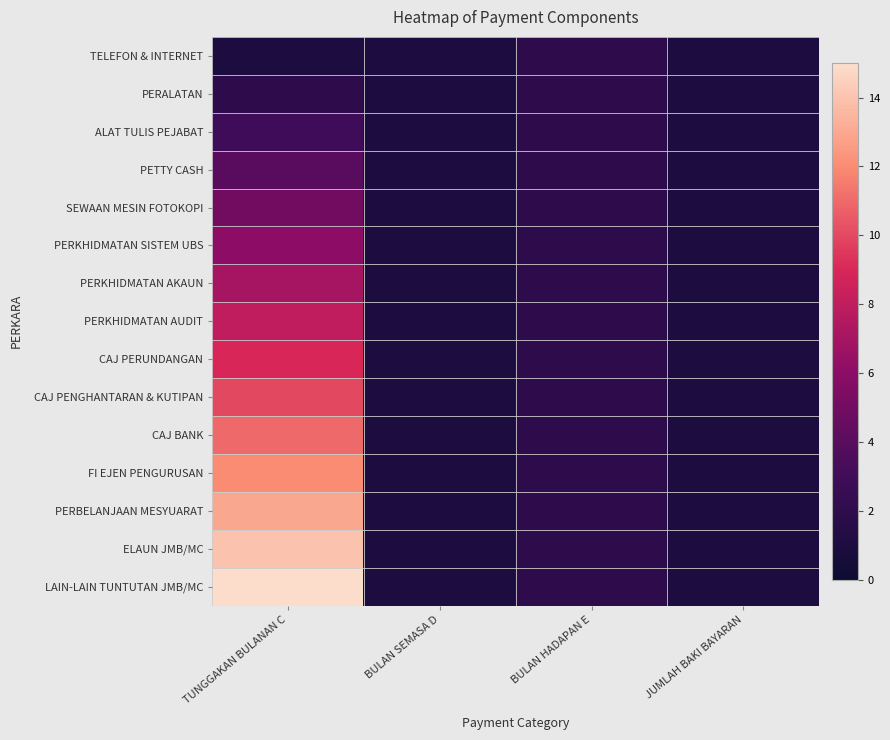

Rank the series by their maximum value, from lowest to highest.

TELEFON & INTERNET, PERALATAN, ALAT TULIS PEJABAT, PETTY CASH, SEWAAN MESIN FOTOKOPI, PERKHIDMATAN SISTEM UBS, PERKHIDMATAN AKAUN, PERKHIDMATAN AUDIT, CAJ PERUNDANGAN, CAJ PENGHANTARAN & KUTIPAN, CAJ BANK, FI EJEN PENGURUSAN, PERBELANJAAN MESYUARAT, ELAUN JMB/MC, LAIN-LAIN TUNTUTAN JMB/MC